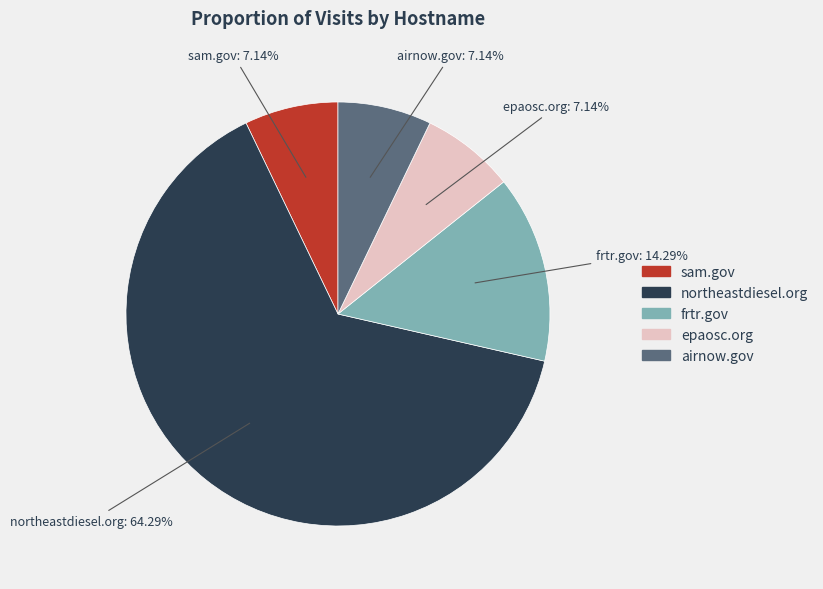

Between sam.gov and northeastdiesel.org, which is larger?

northeastdiesel.org